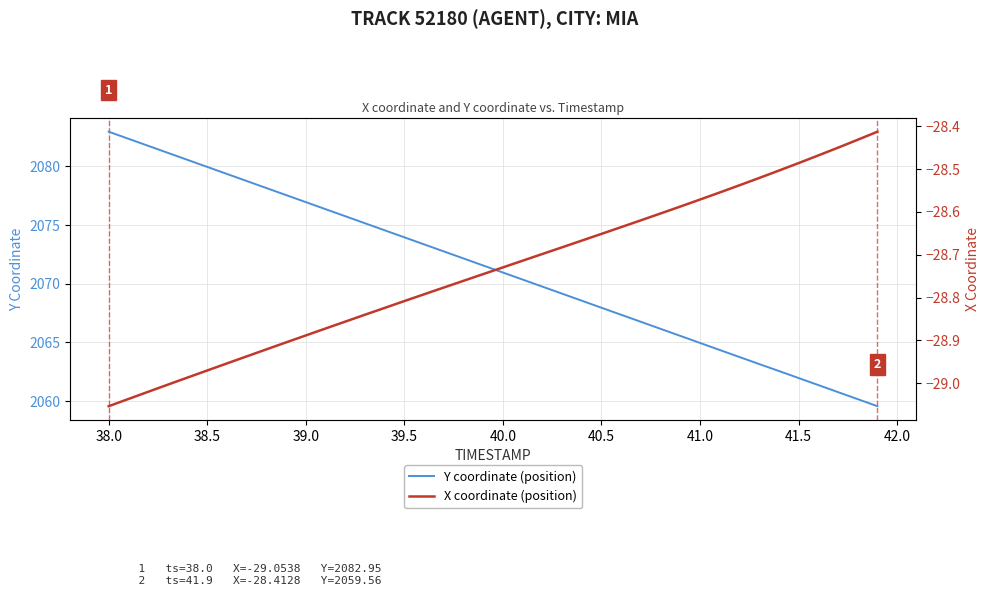

Reading left to right, what are all the values shown in this chart?

Y coordinate (position): 2082.9	2082.3	2081.8	2081.2	2080.6	2079.9	2079.3	2078.8	2078.2	2077.6	2076.9	2076.3	2075.8	2075.2	2074.6	2073.9	2073.3	2072.8	2072.2	2071.6	2070.9	2070.3	2069.8	2069.2	2068.6	2067.9	2067.3	2066.8	2066.2	2065.6	2064.9	2064.3	2063.8	2063.2	2062.6	2062.0	2061.4	2060.8	2060.2	2059.6
X coordinate (position): -29.1	-29.0	-29.0	-29.0	-29.0	-29.0	-29.0	-28.9	-28.9	-28.9	-28.9	-28.9	-28.9	-28.8	-28.8	-28.8	-28.8	-28.8	-28.8	-28.7	-28.7	-28.7	-28.7	-28.7	-28.7	-28.7	-28.6	-28.6	-28.6	-28.6	-28.6	-28.6	-28.5	-28.5	-28.5	-28.5	-28.5	-28.5	-28.4	-28.4